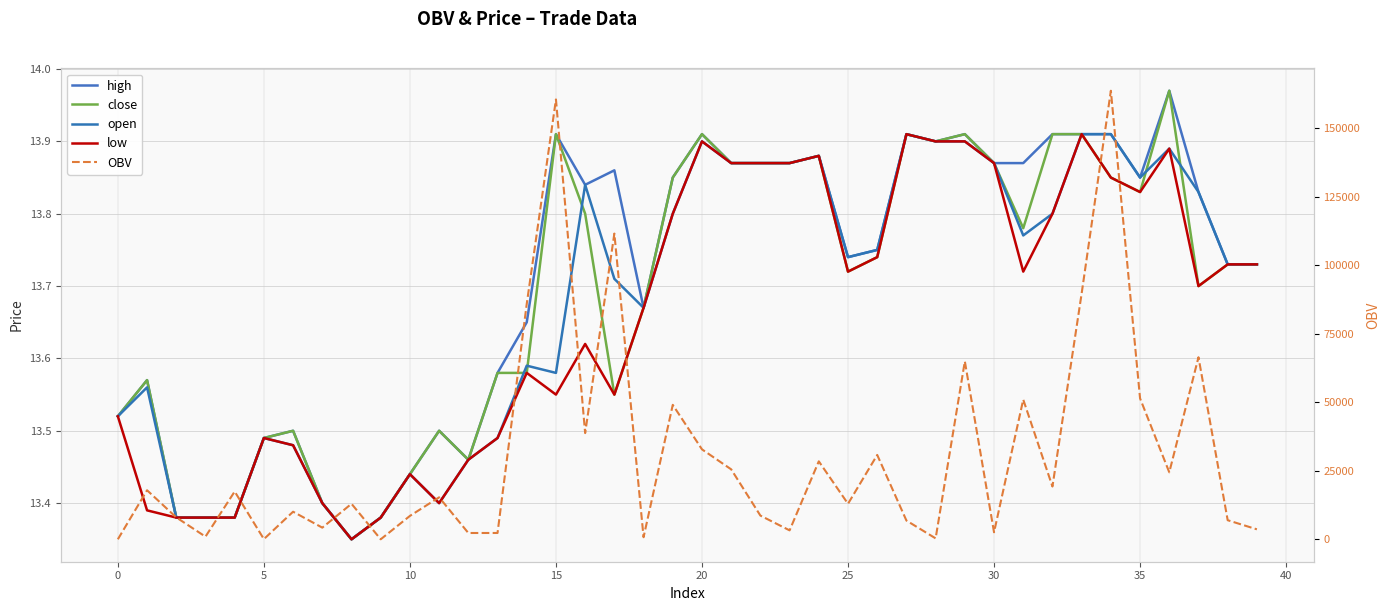

Does the chart display data point markers on the line(s)?

No